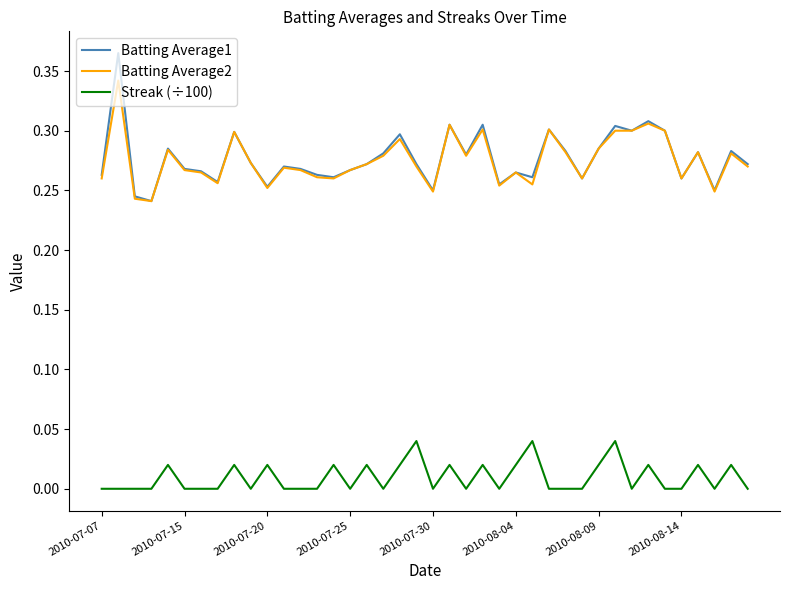

List the series in order of their peak value, highest first.

Batting Average1, Batting Average2, Streak (÷100)